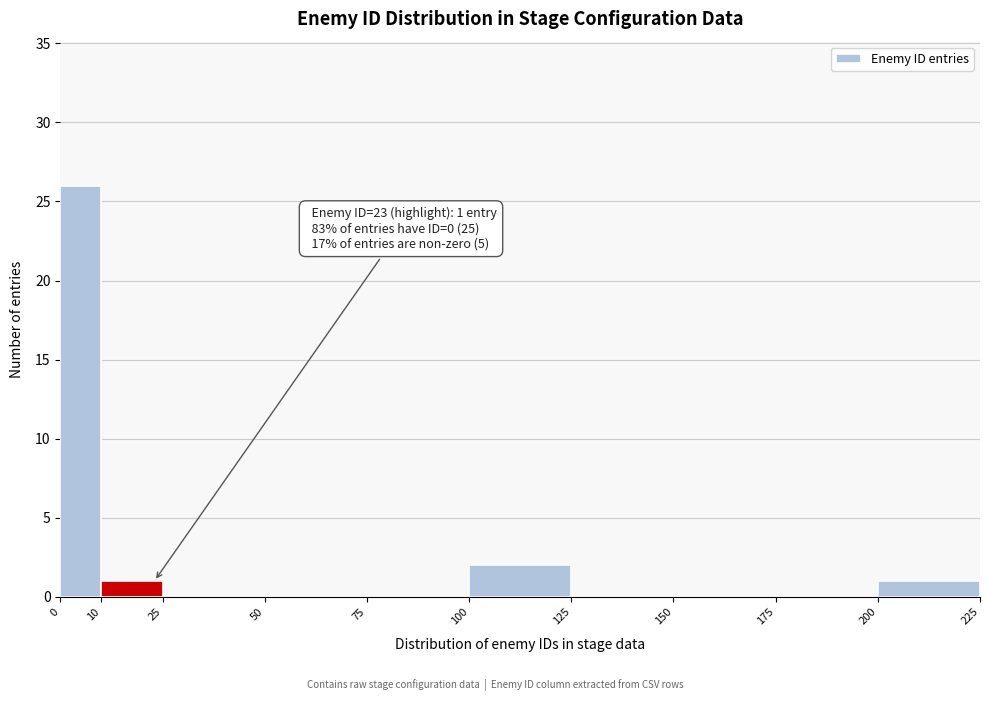

Which range on the x-axis has the tallest bar?

0 to 10